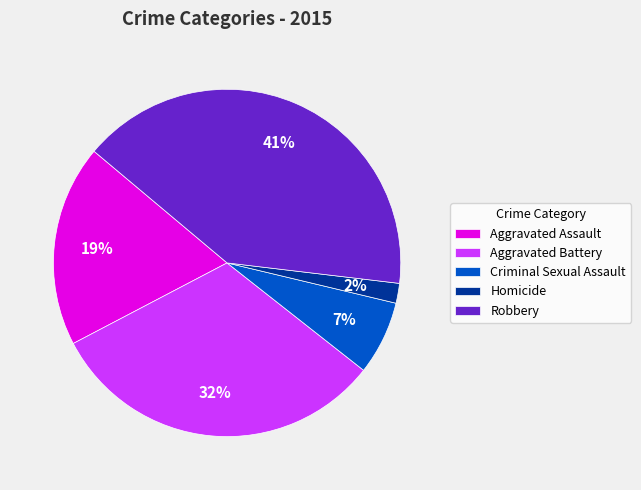

Between Robbery and Homicide, which is larger?

Robbery